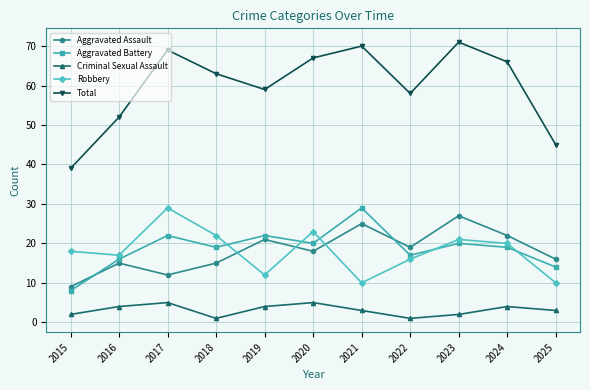

What are all the series names shown in the legend?

Aggravated Assault, Aggravated Battery, Criminal Sexual Assault, Robbery, Total